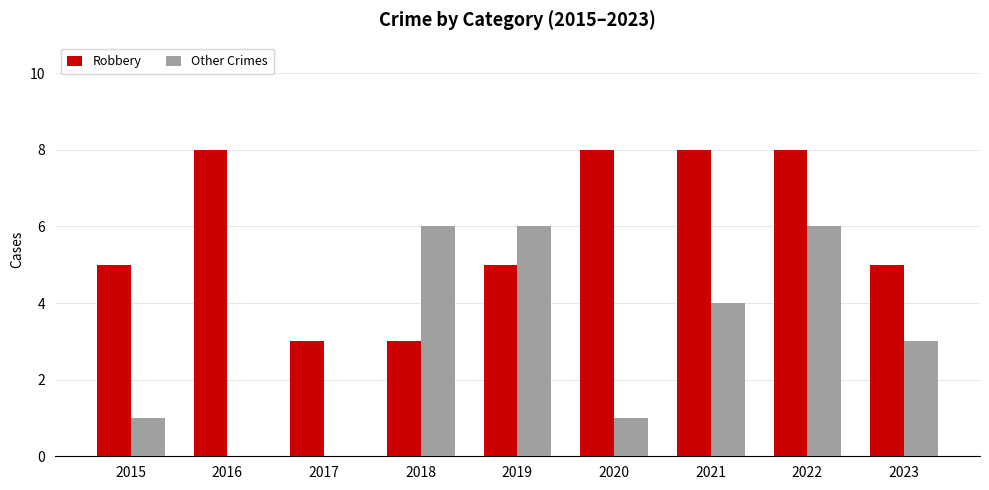

How many Other Crimes values are between 1 and 6?

7